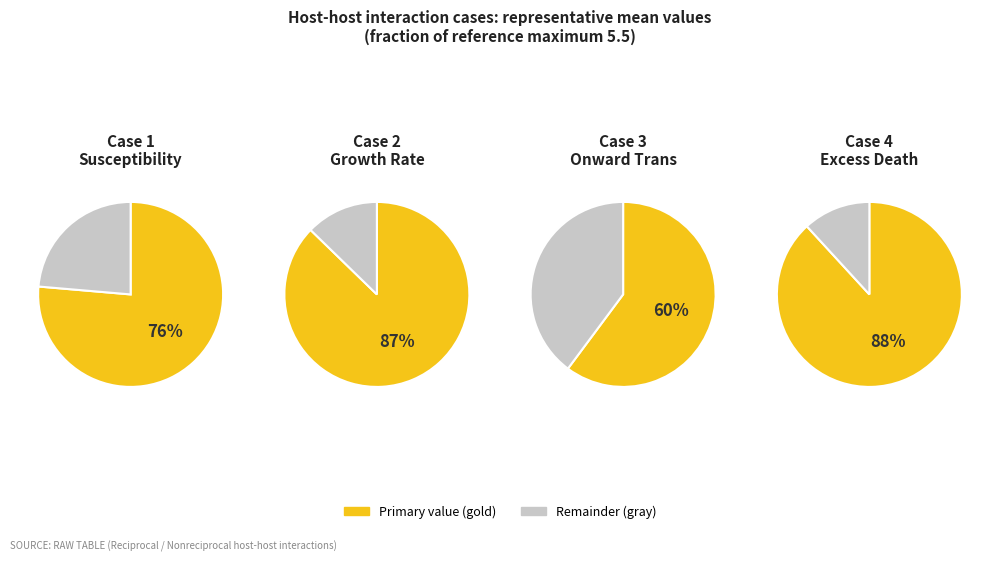

Does 0.0001 account for over 50% of the chart?

No